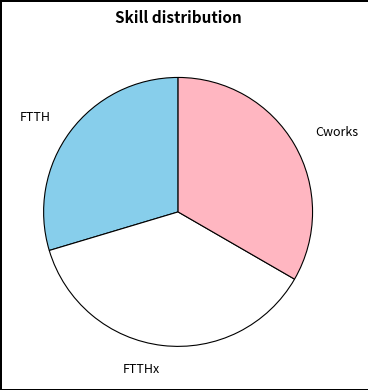

What is the largest slice in the pie chart?

FTTHx